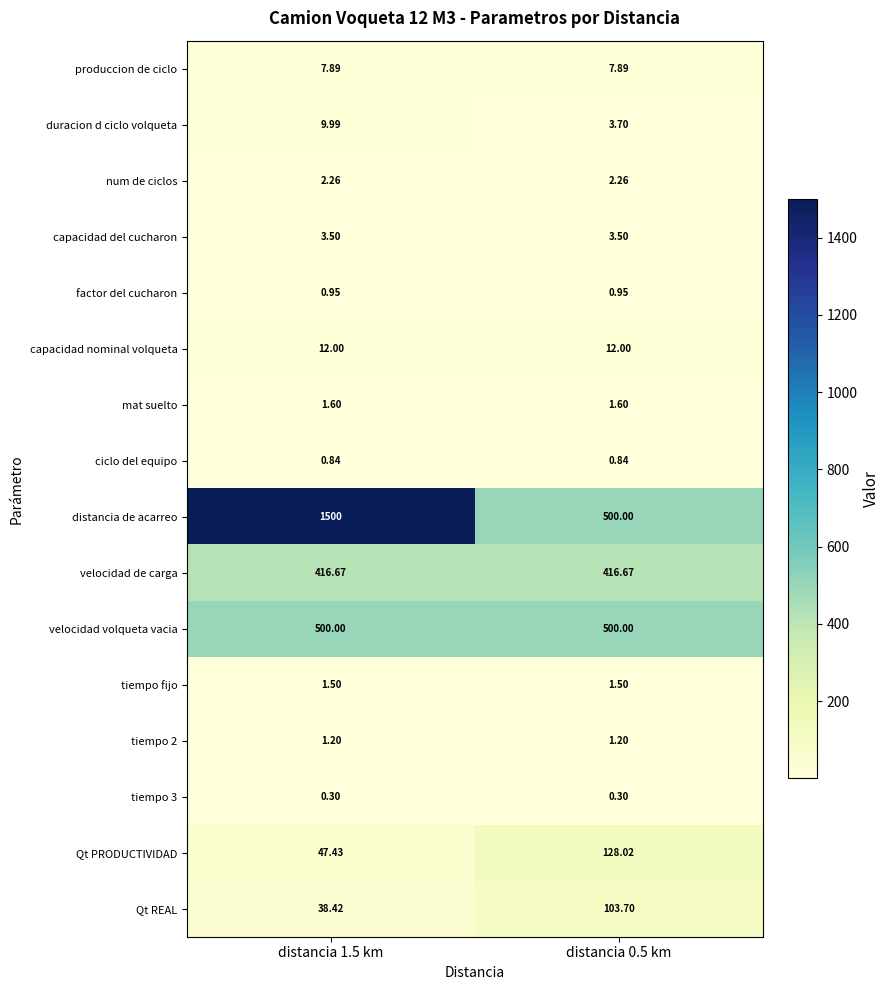

Is the value of factor del cucharon at distancia 1.5 km greater than the value of tiempo 3 at distancia 1.5 km?

Yes